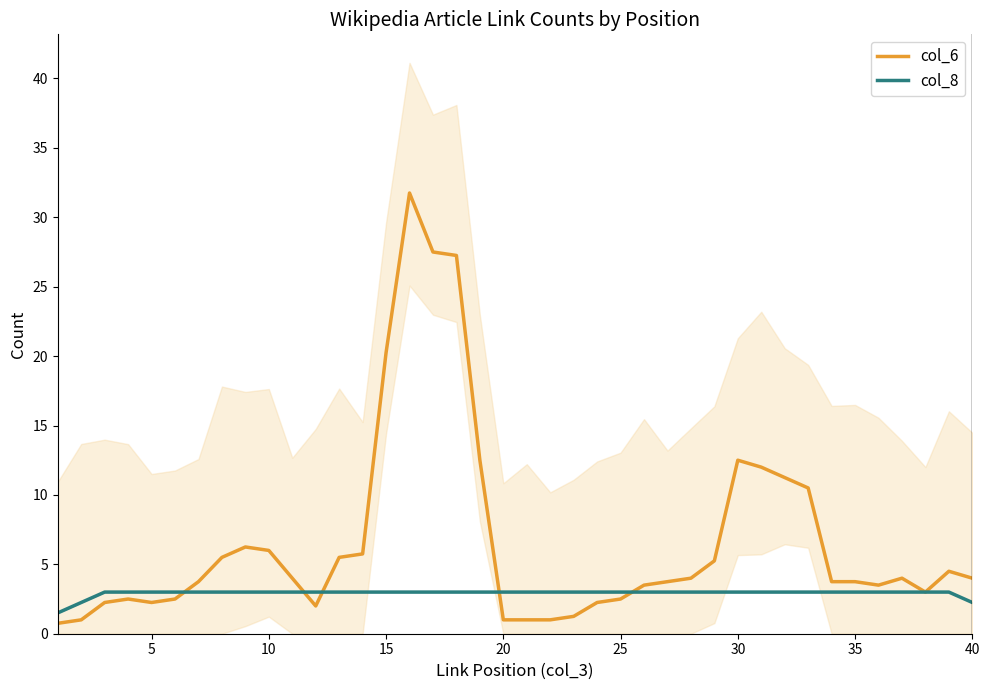

Read the col_6 value at 35.

3.8